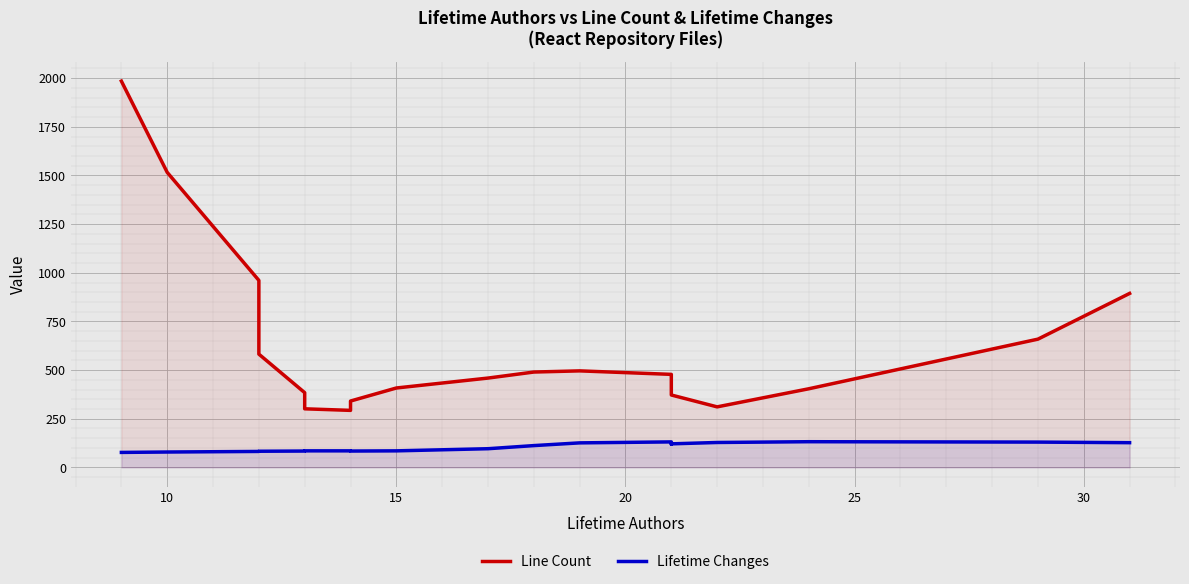

List the series in order of their overall mean, lowest first.

Lifetime Changes, Line Count